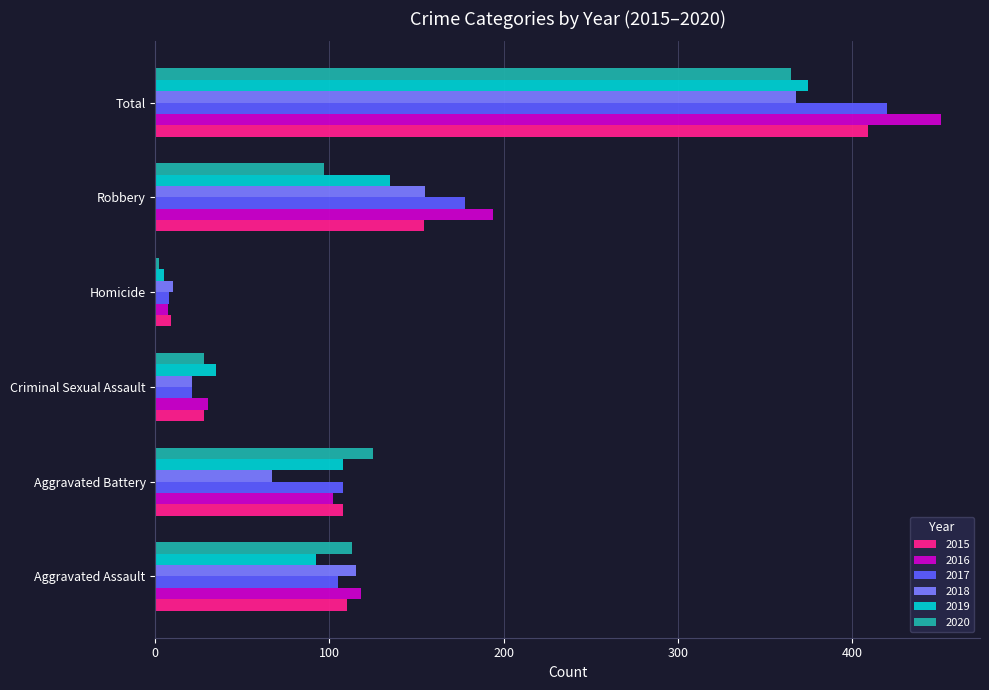

At which category is the sum across all series the highest?

Total